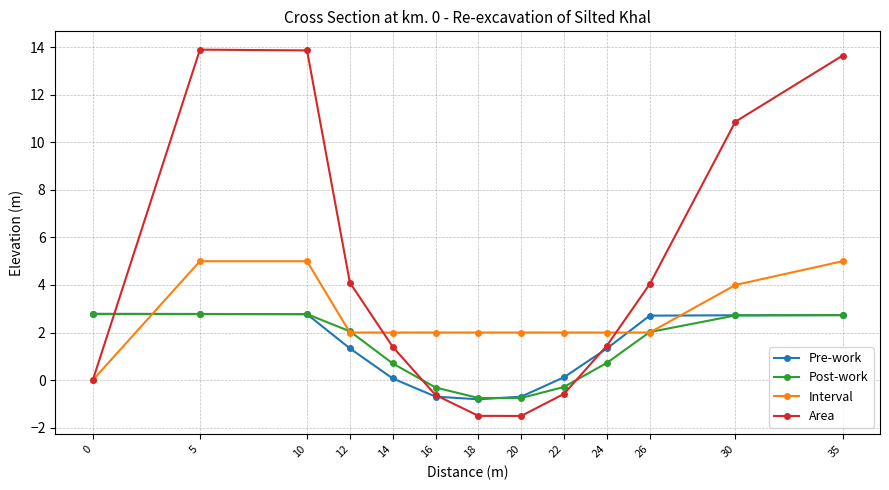

Where do Post-work and Interval first cross each other?

0 and 5